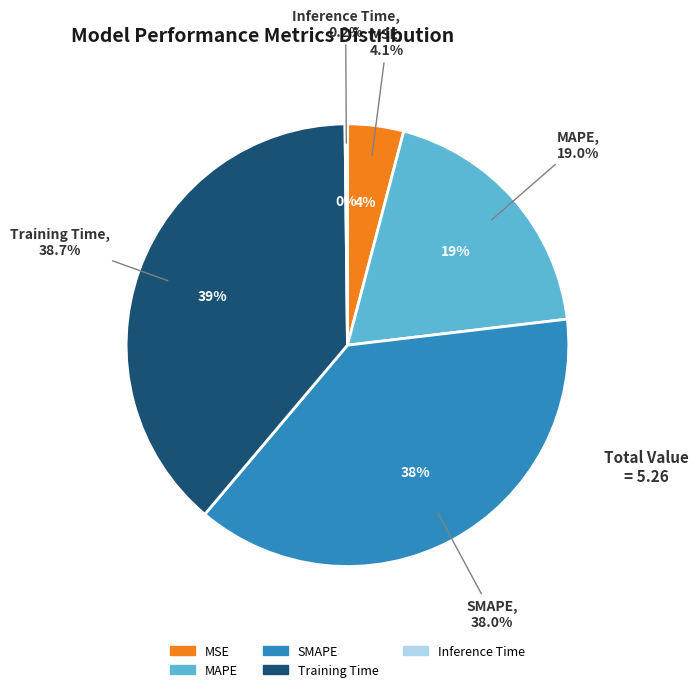

Is the sum of MSE and SMAPE greater than half?

No